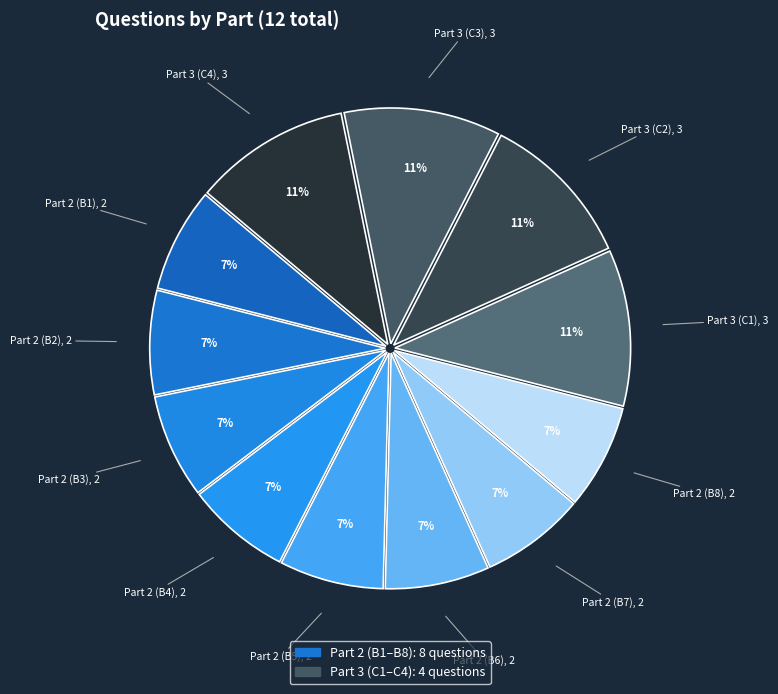

Count the number of slices in the pie.

12